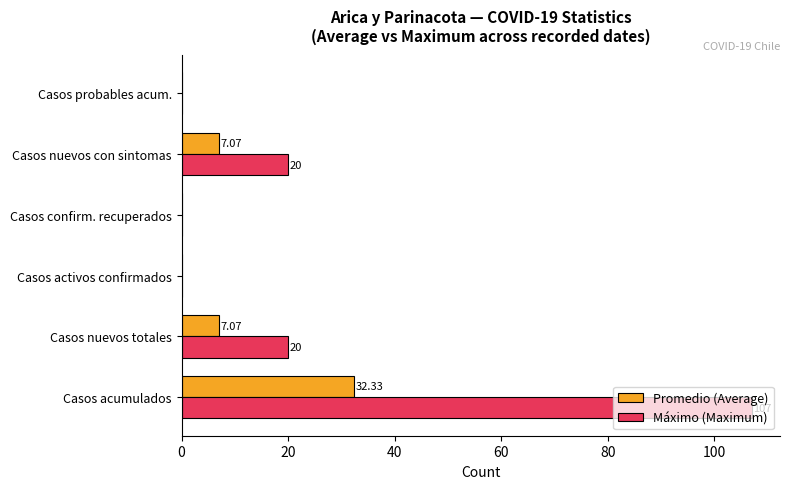

What is the highest value of the Promedio (Average) series?

32.3